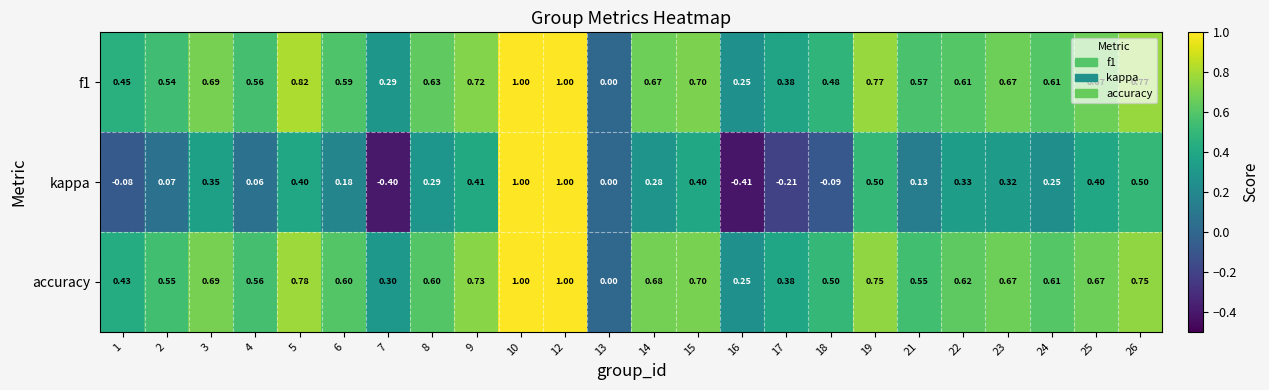

Is the value of kappa at 2 greater than the value of accuracy at 16?

No